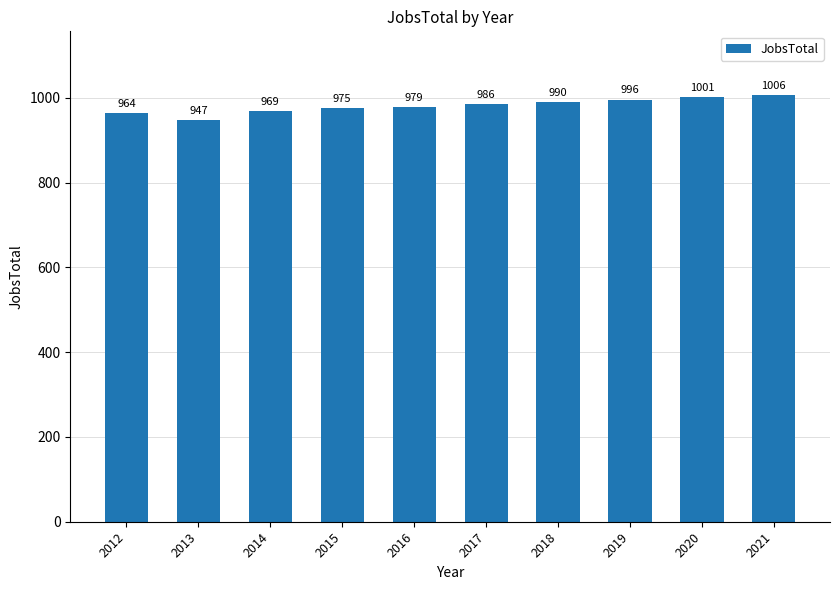

Reading right to left, extract all data points from this chart.

1006	1001	996	990	986	979	975	969	947	964